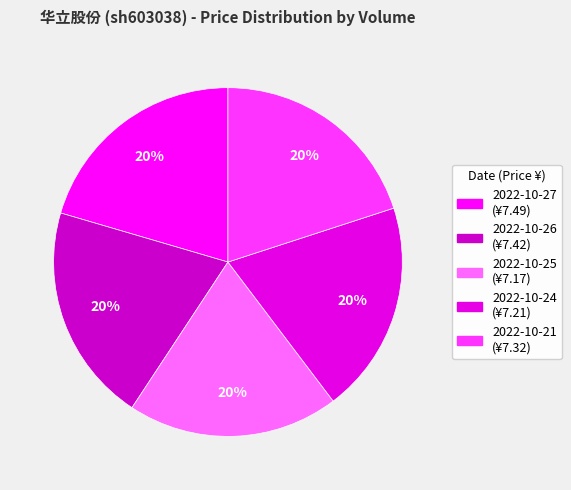

How many segments does this pie chart have?

5